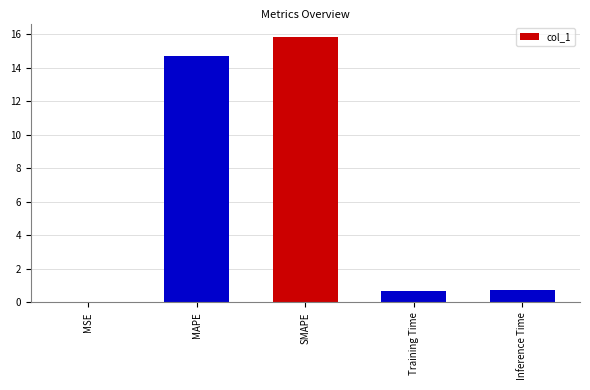

Are the bars horizontal?

No